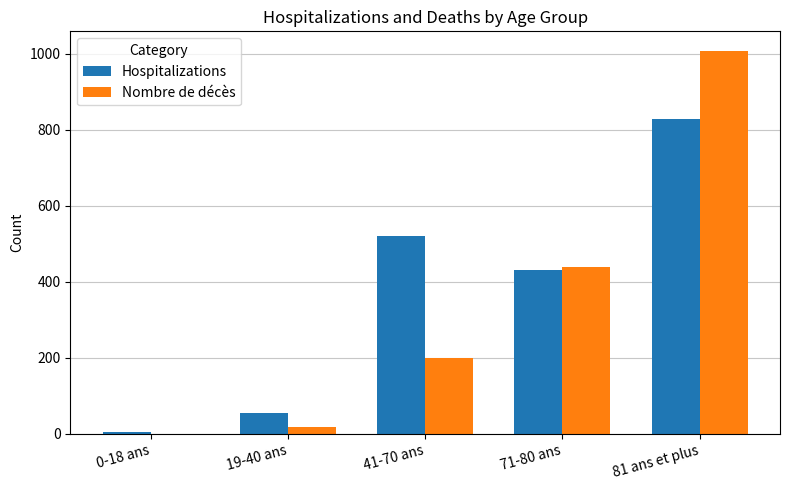

Where does the Hospitalizations series first go above 432?

41-70 ans